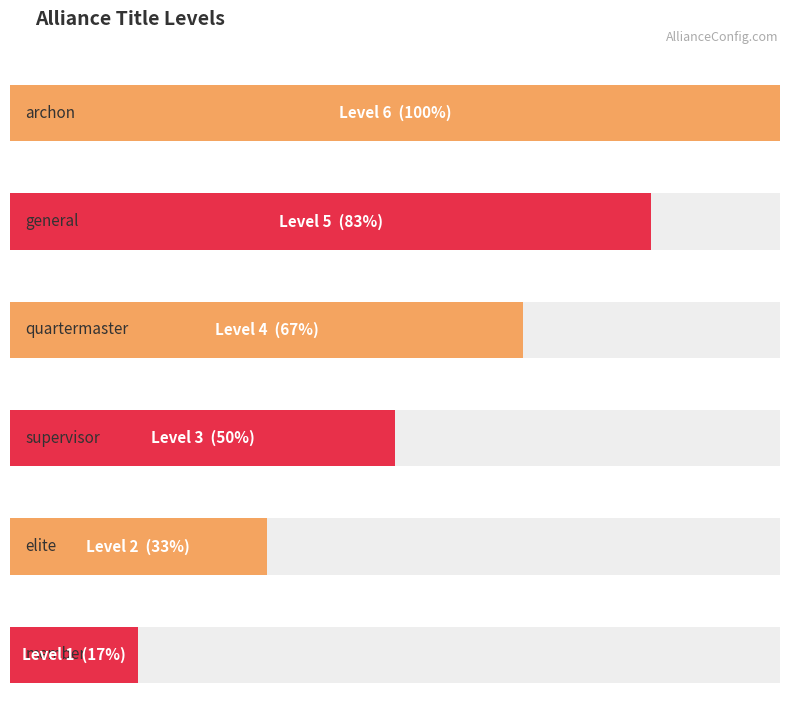

How many series are shown in this chart?

1